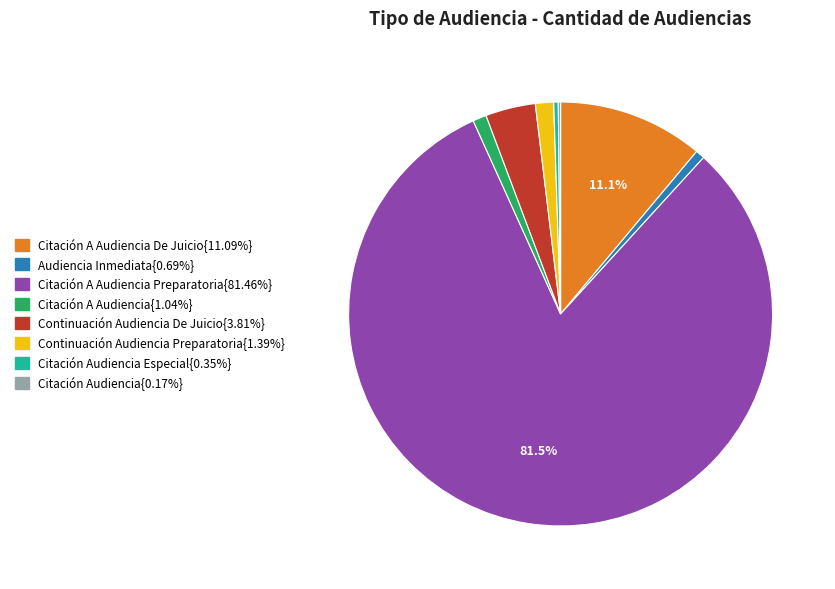

Does any single category account for the majority?

Yes